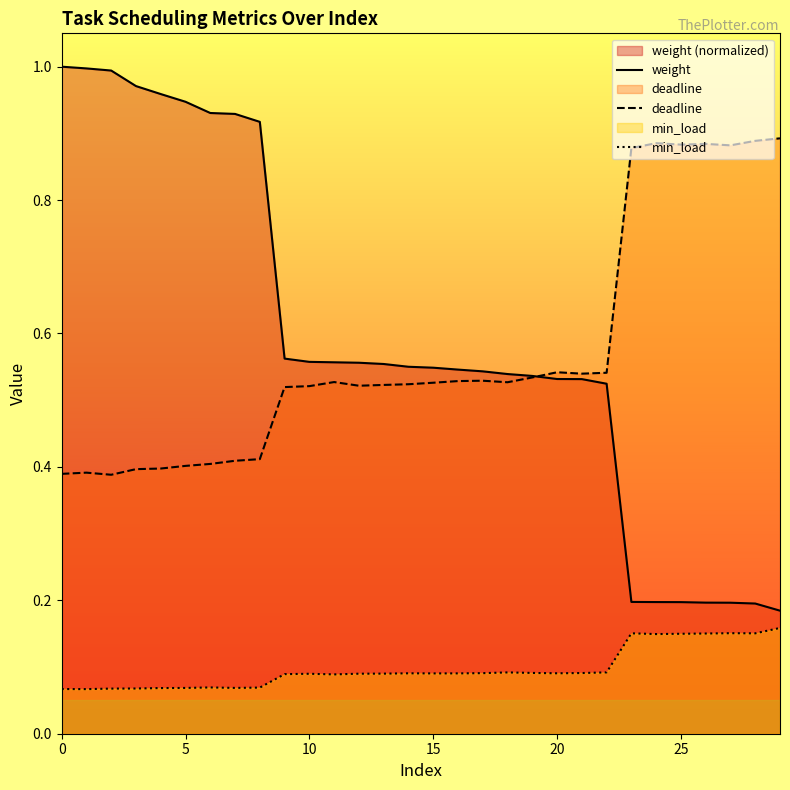

What is the smallest value displayed?

0.1